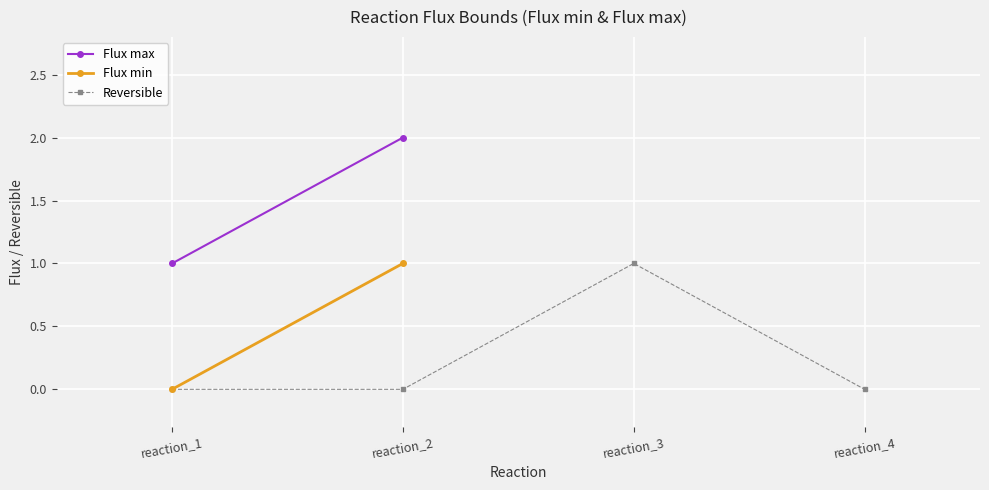

True or false: Reversible has a value of 0 at reaction_2.

True